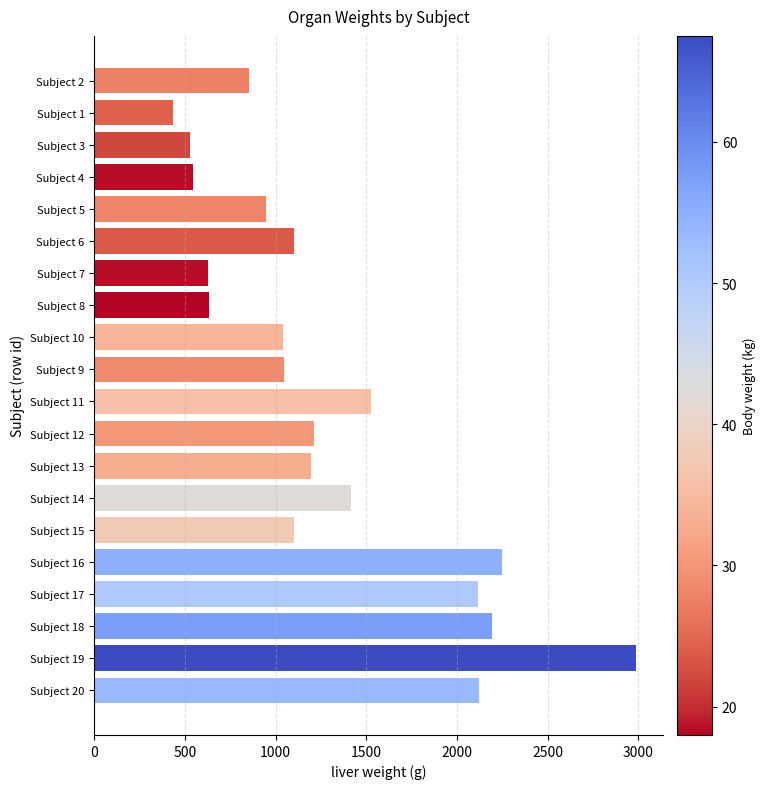

Is it true that the value at Subject 13 is 2099.9?

False